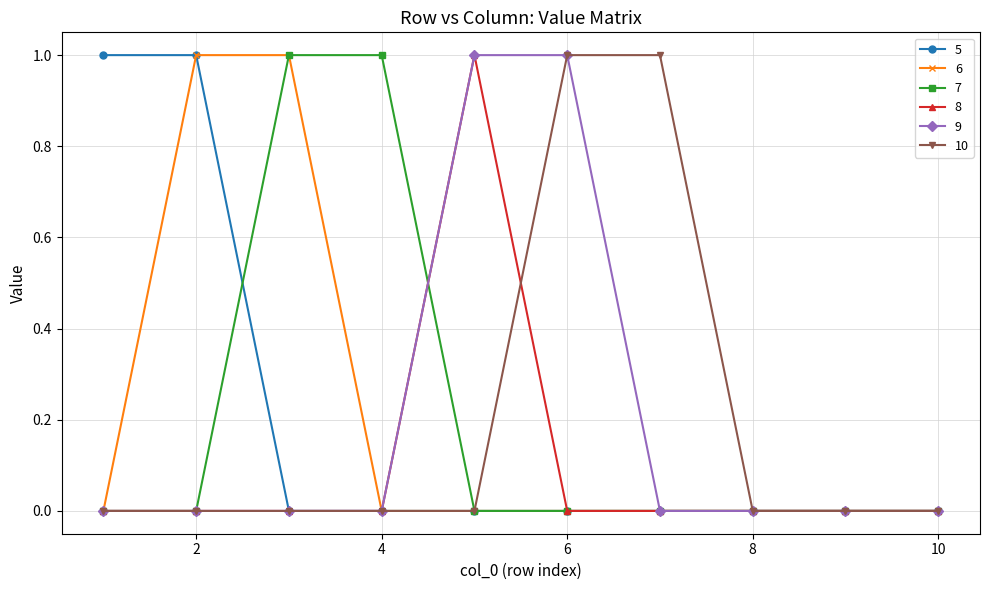

True or false: 8 has more than 0 interior local peaks.

True